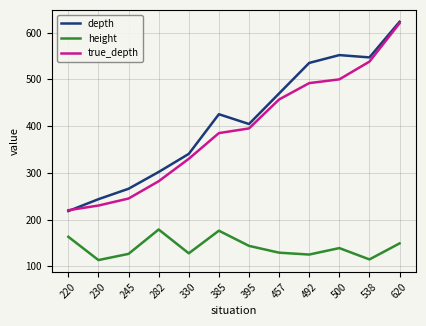

Is it true that true_depth equals 390.4 at 220?

False